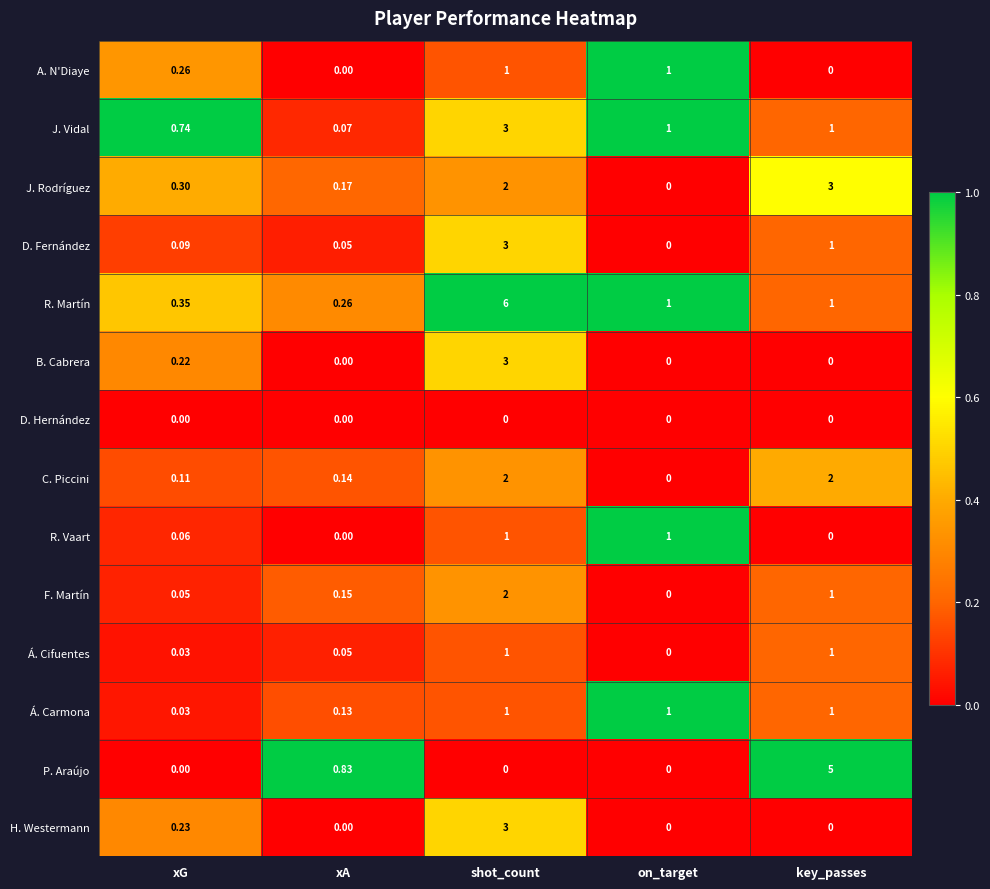

Which label corresponds to the largest value in the chart?

shot_count